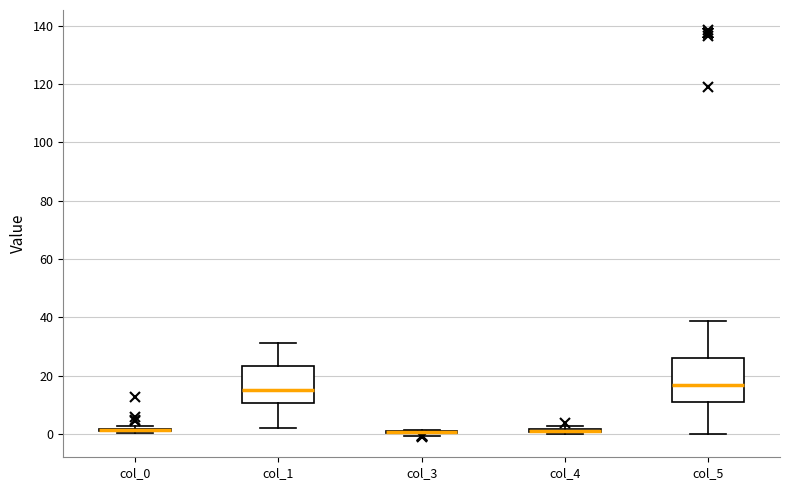

Which box is the tallest, from its lower edge to its upper edge?

col_5